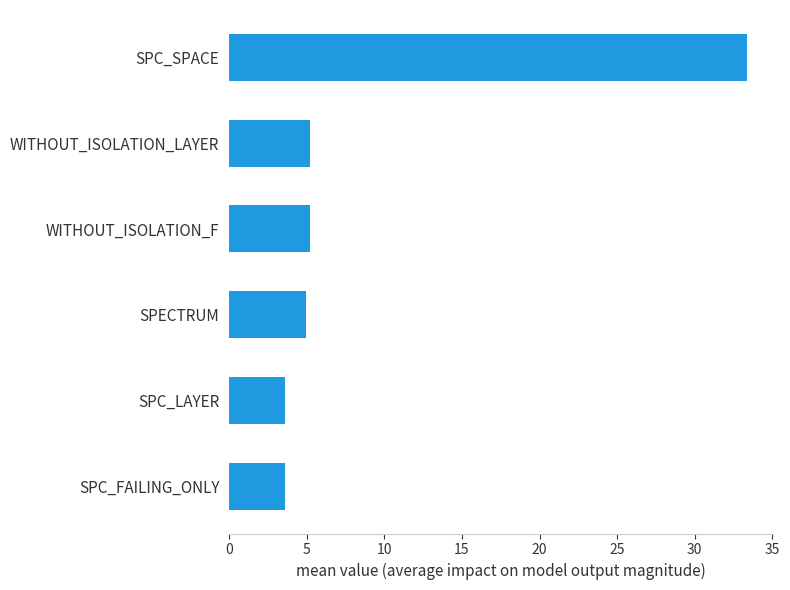

How many data points does each series have?

6